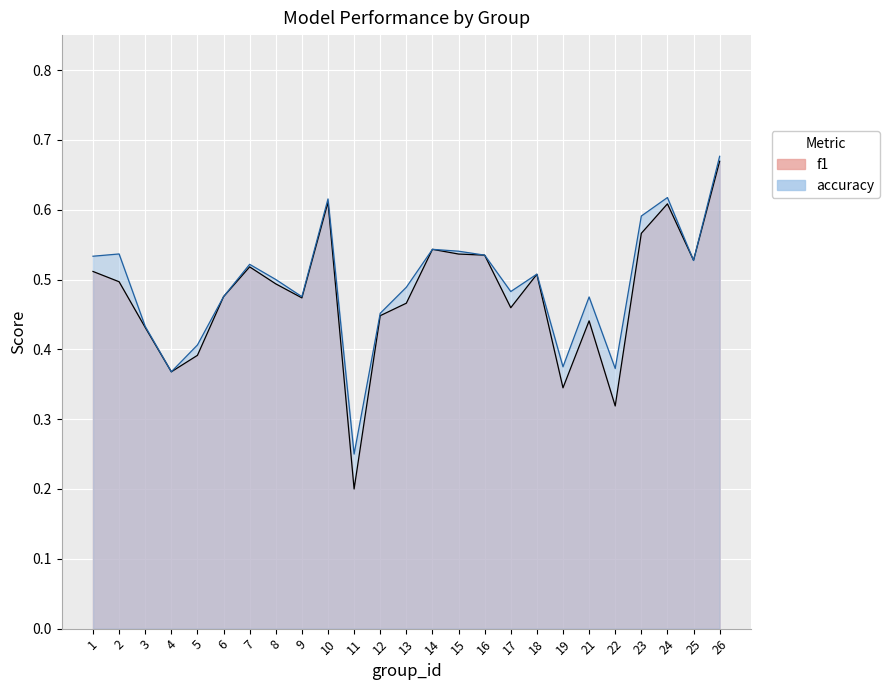

Count the f1 values in the range 0 to 1.

25